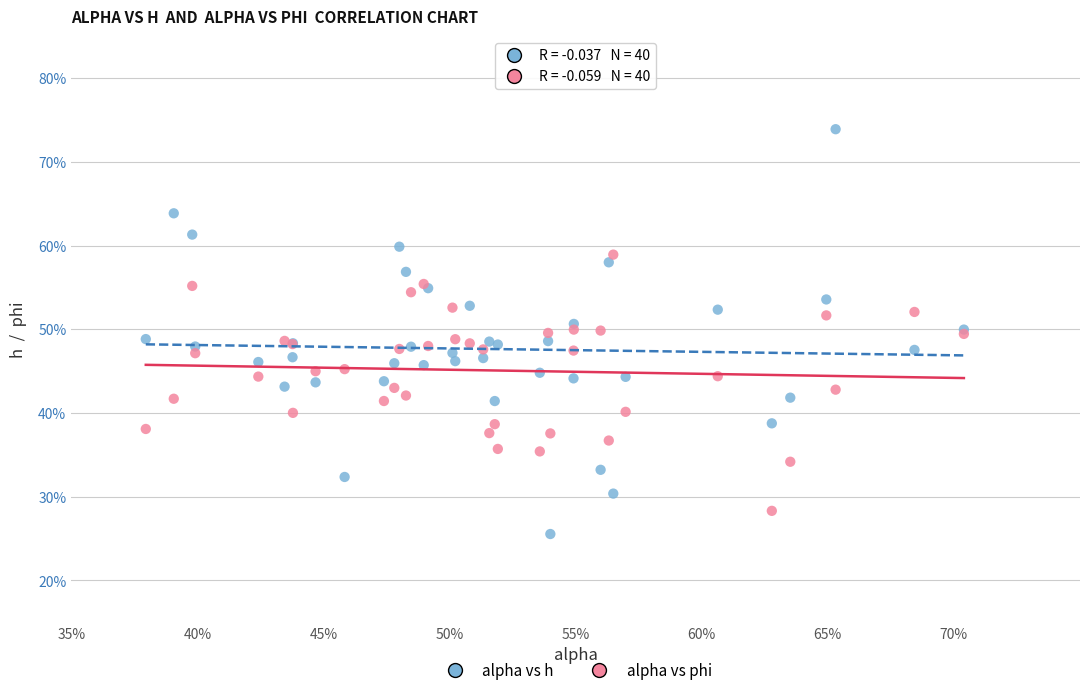

Which series has the widest spread of Y values?

alpha vs h